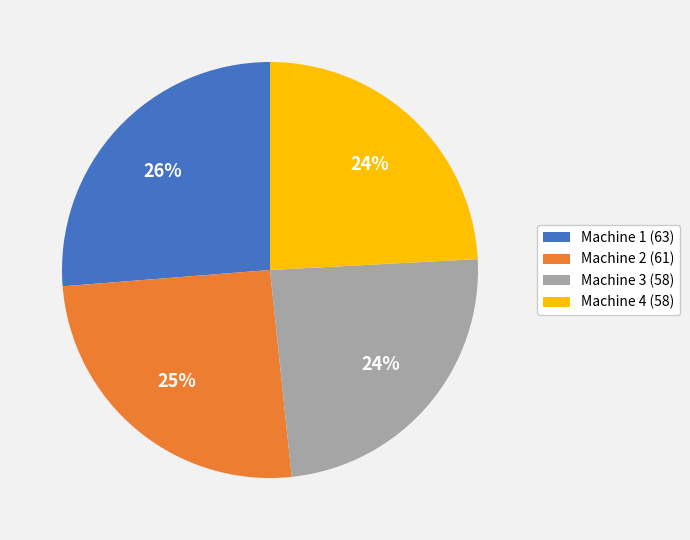

Does any single category account for the majority?

No